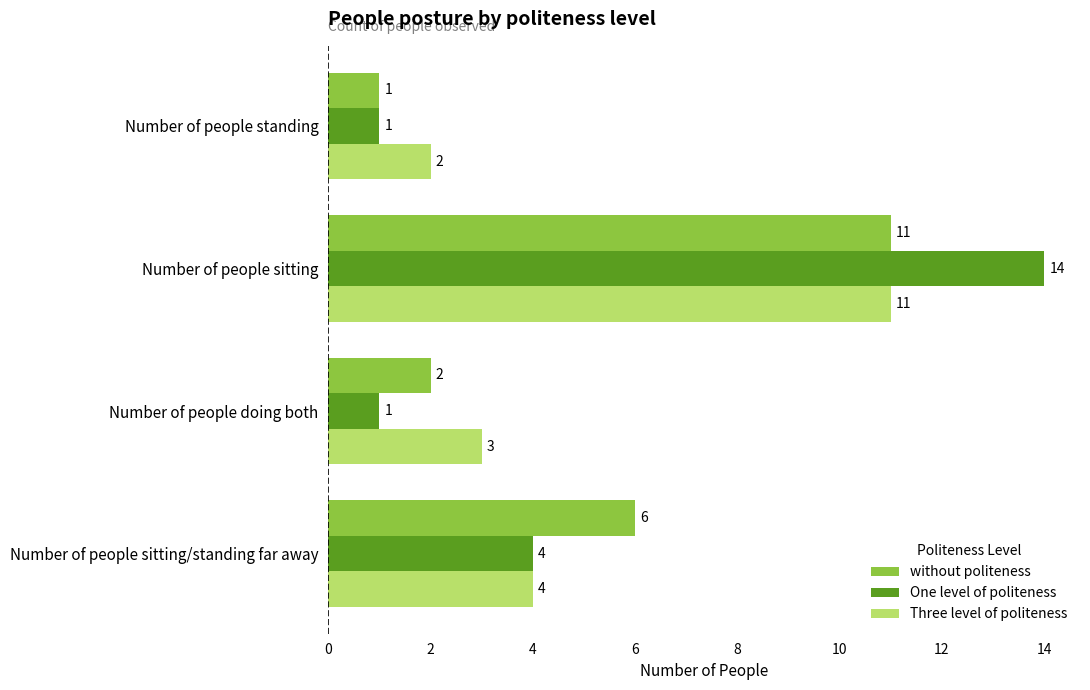

Rank the categories by without politeness value from highest to lowest.

Number of people sitting, Number of people sitting/standing far away, Number of people doing both, Number of people standing